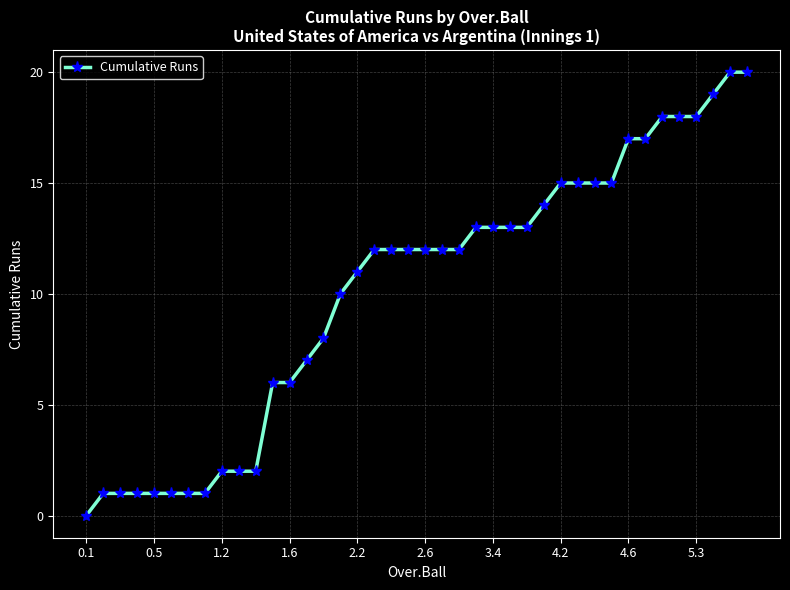

What is the greatest value displayed?

20